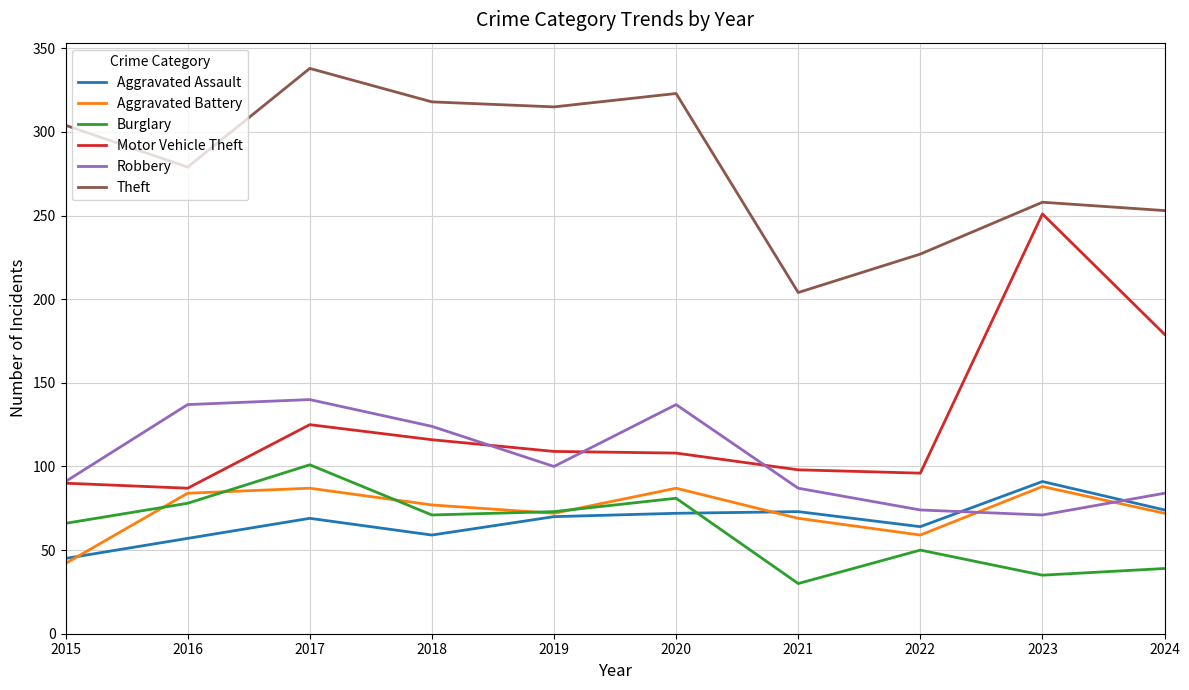

What is the difference between the second highest and second lowest values in the Motor Vehicle Theft series?

89